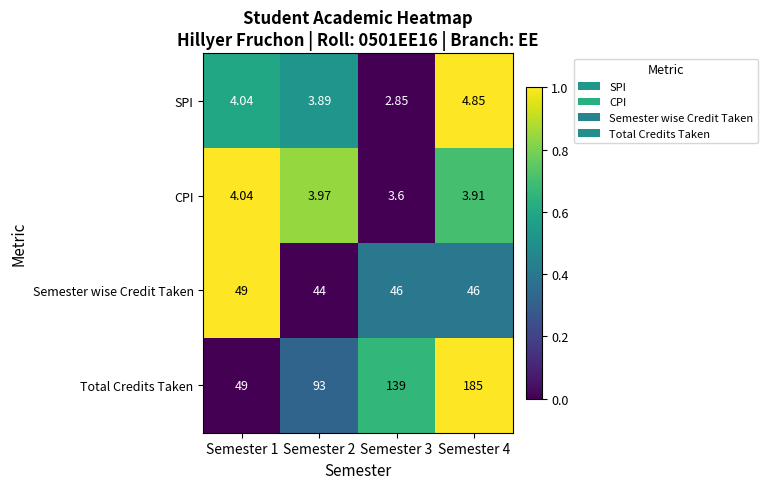

Which series has the largest range (max minus min)?

Total Credits Taken